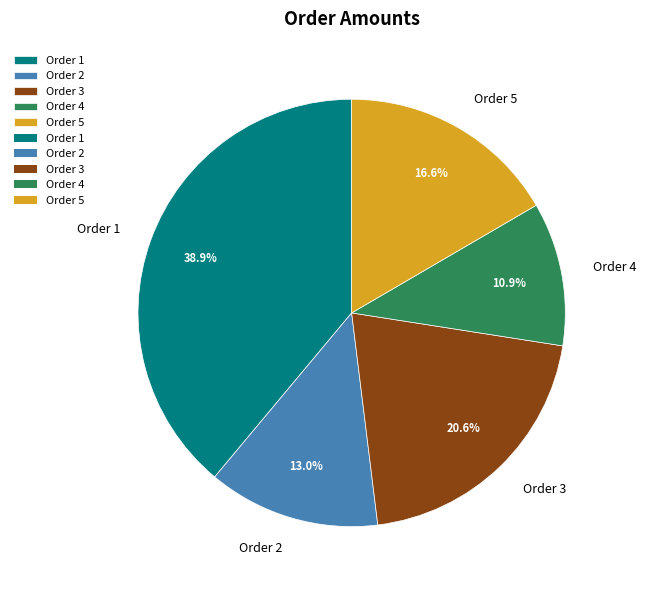

Approximately how many times larger is the value at Order 5 compared to Order 2?

1.3